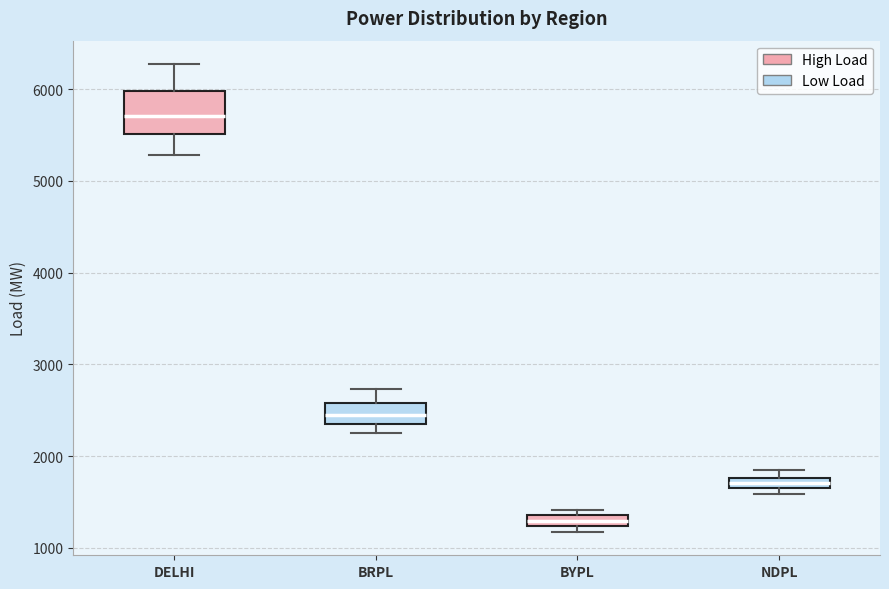

Where is the upper edge of the box for BRPL on the y-axis? The values are not printed on the chart, so give them approximately, as read against the axis.

2600